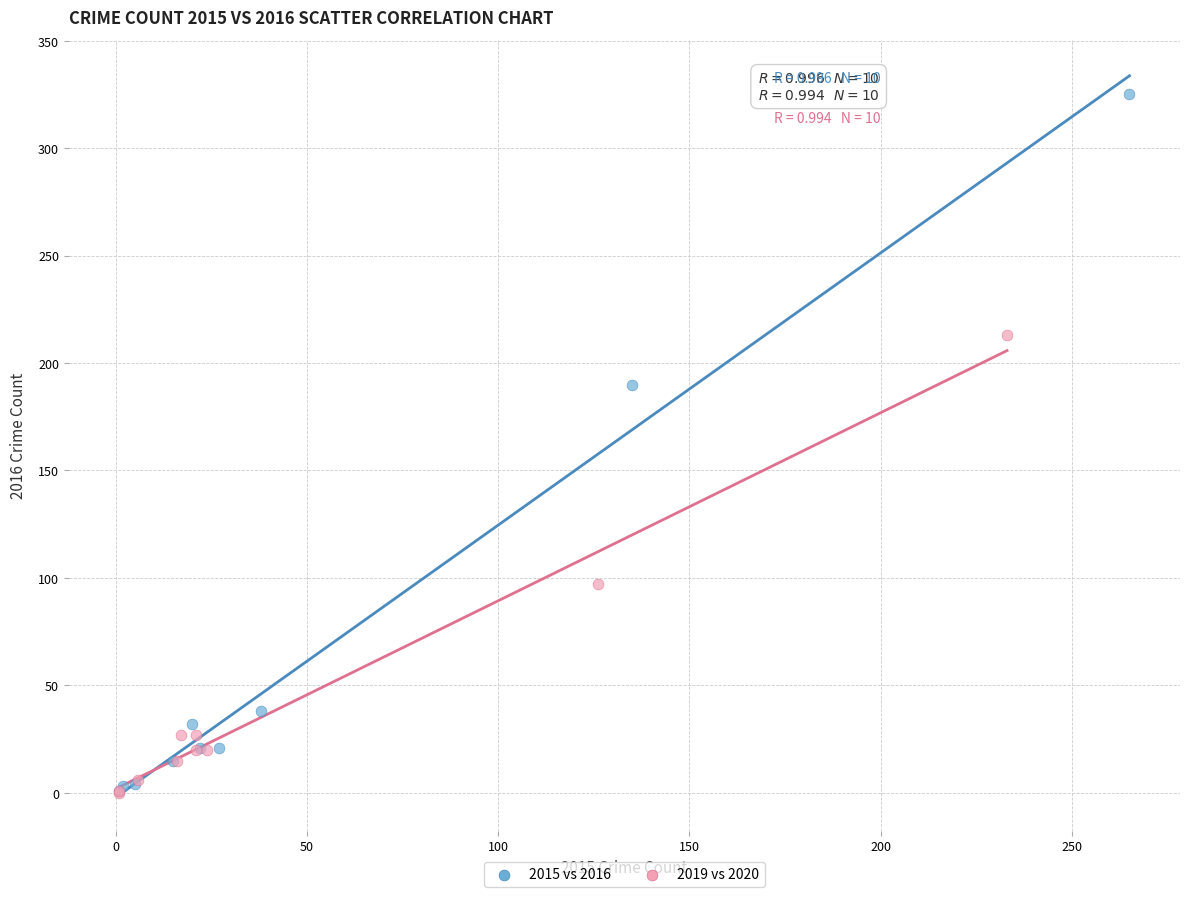

Which series reaches the maximum Y coordinate?

2015 vs 2016